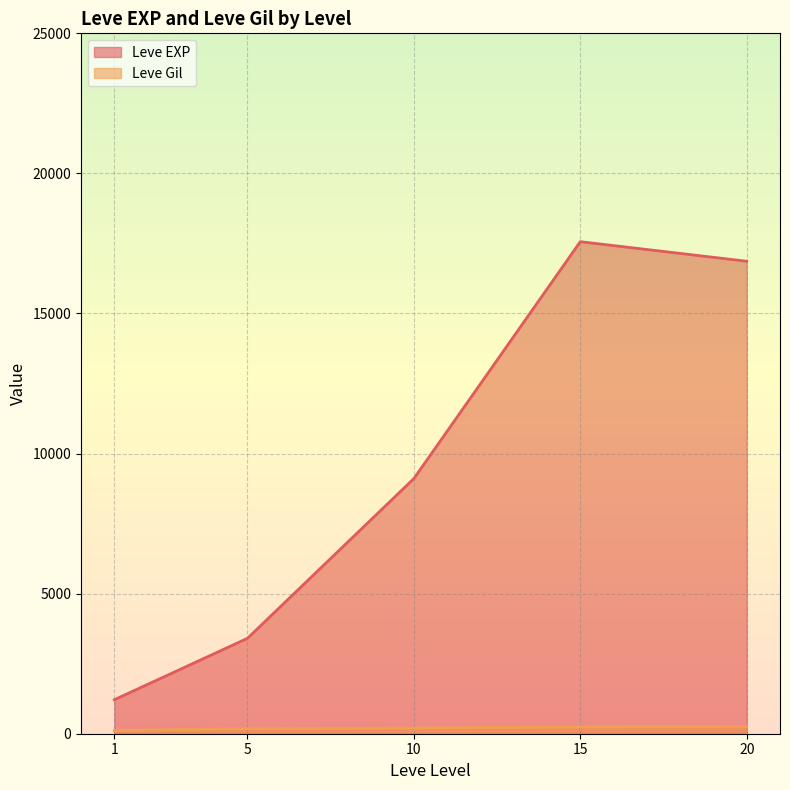

At which category is the sum across all series the highest?

15